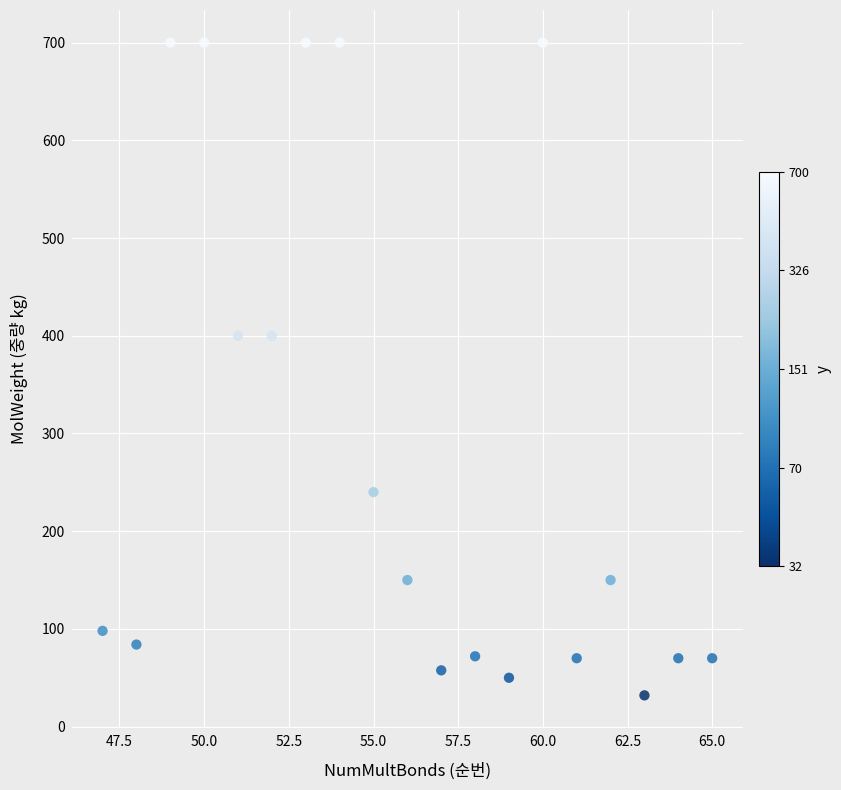

What is the range of X values (max minus min)?

18.0